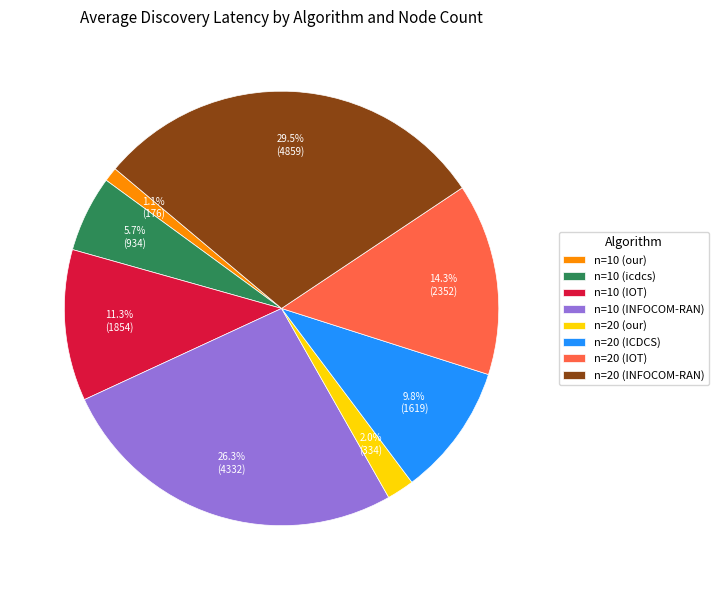

Combined, do n=10 (INFOCOM-RAN) and n=20 (our) account for over 50%?

No